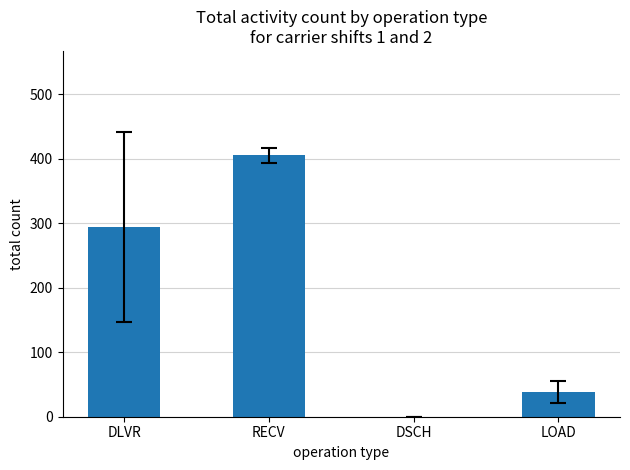

Read the value at DLVR.

294